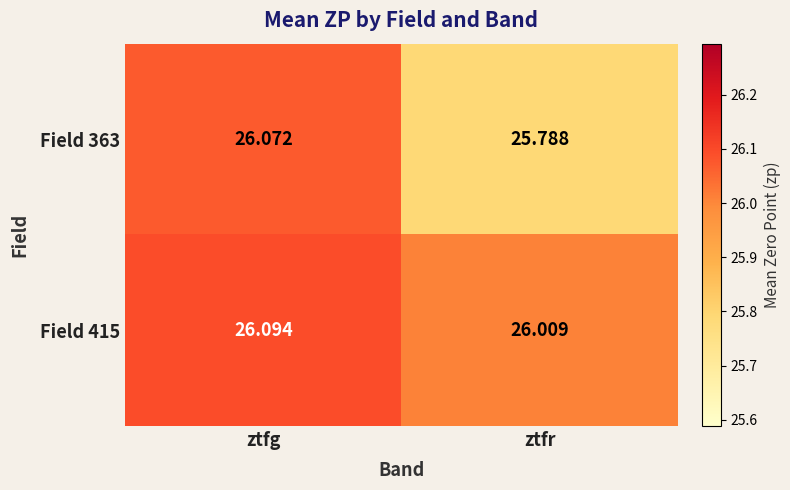

What is the total value across all series at ztfr?

51.8